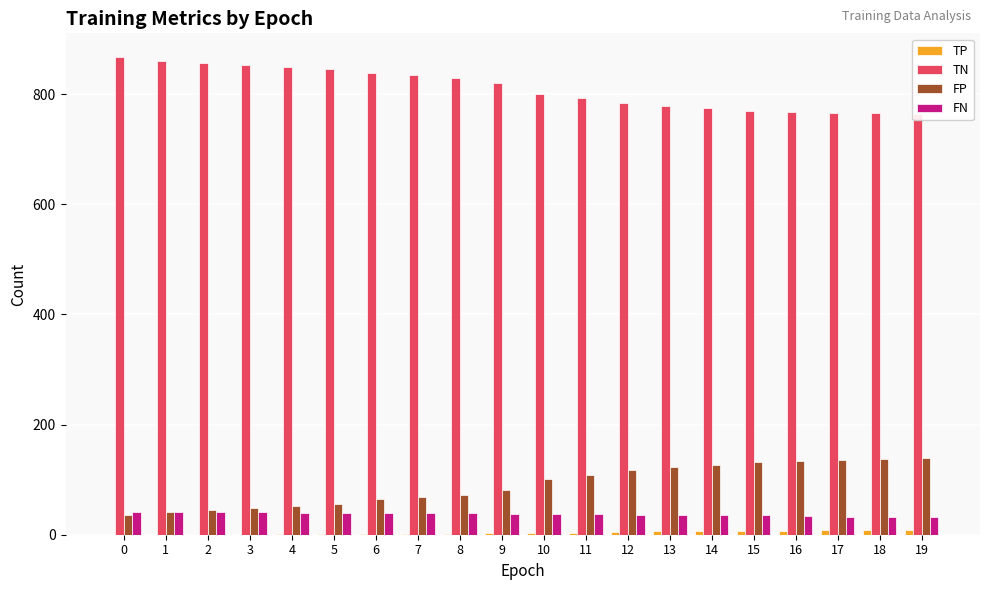

Are the bars grouped side by side (vs. stacked)?

Yes